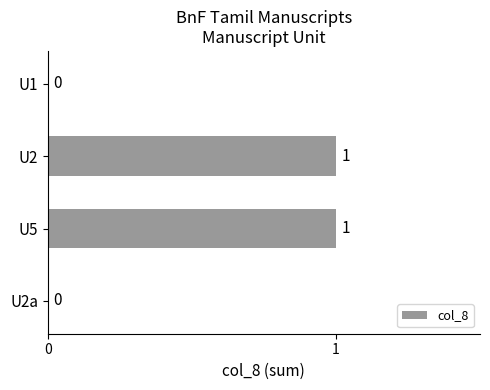

What is the change in value from U2a to U2?

+1